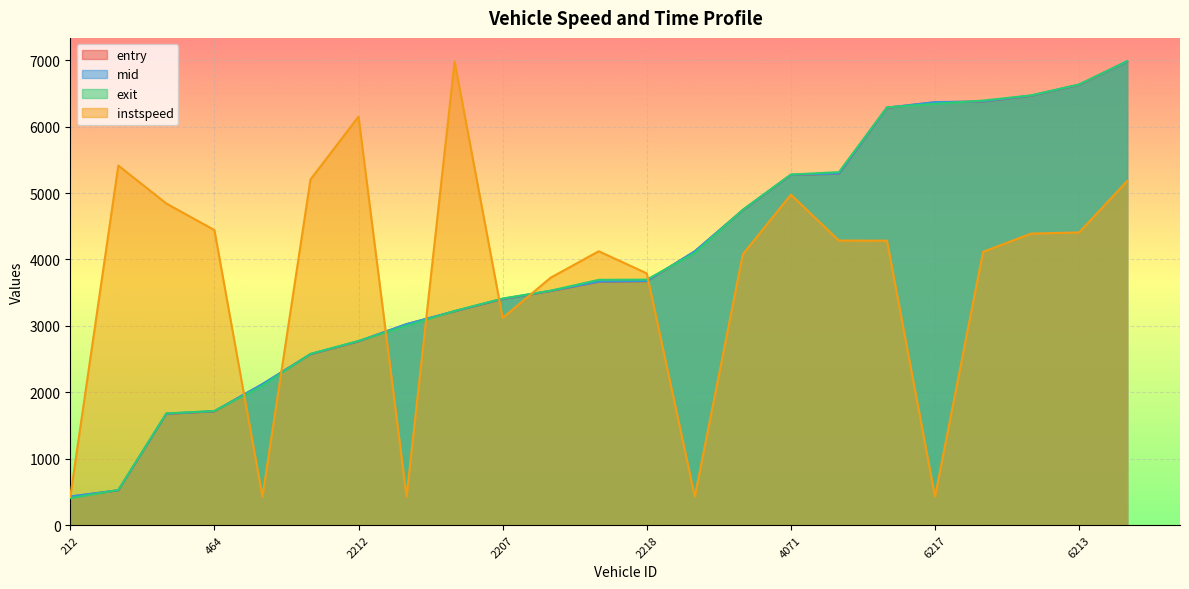

What is the spread (max minus min) of values at 2209?

2633.4